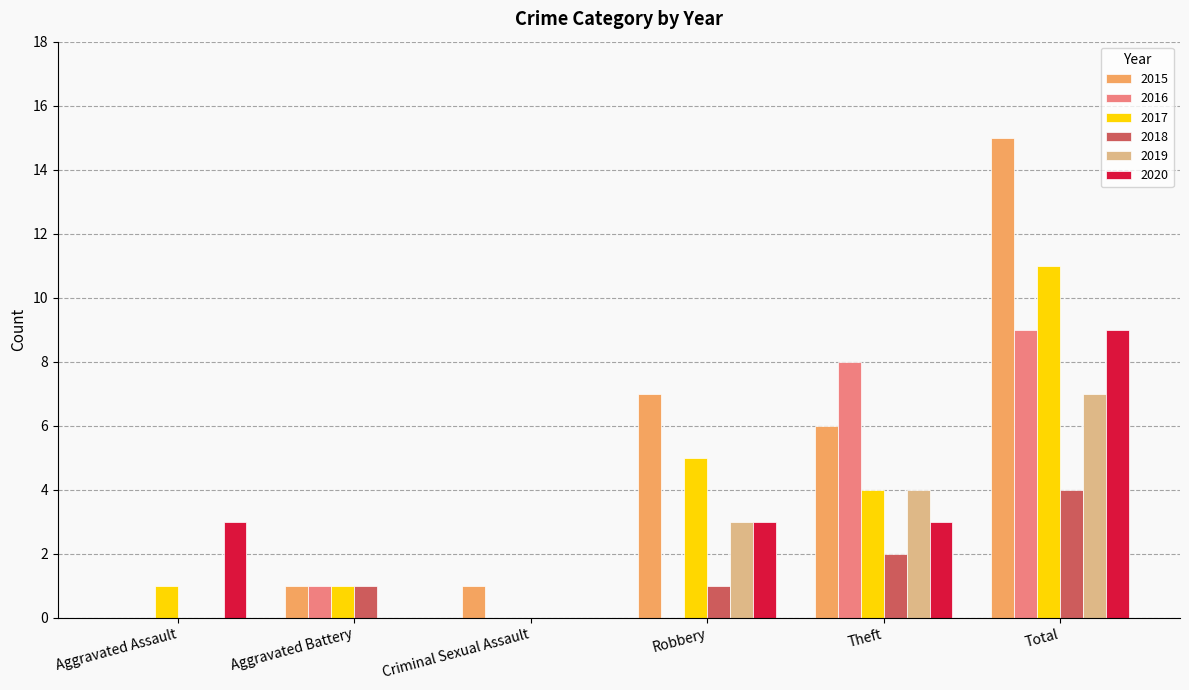

Which category has the highest value in the 2015 series?

Total